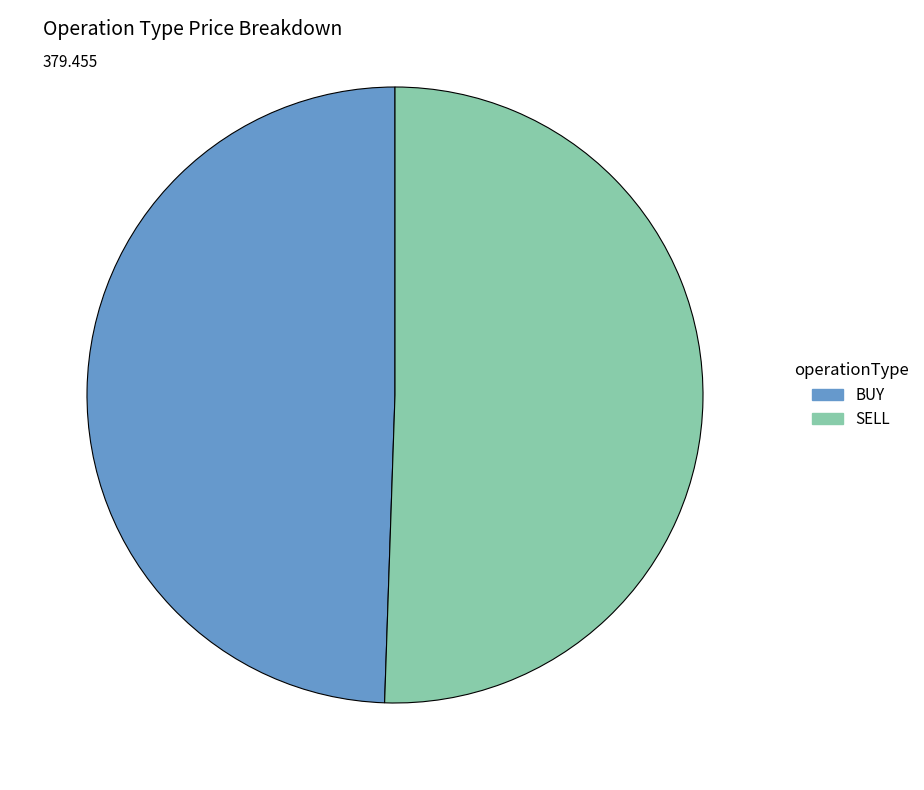

Rank the categories by value from highest to lowest.

SELL, BUY